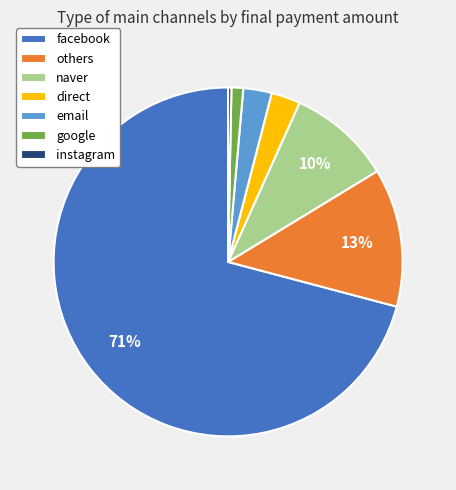

Does naver account for over 50% of the chart?

No